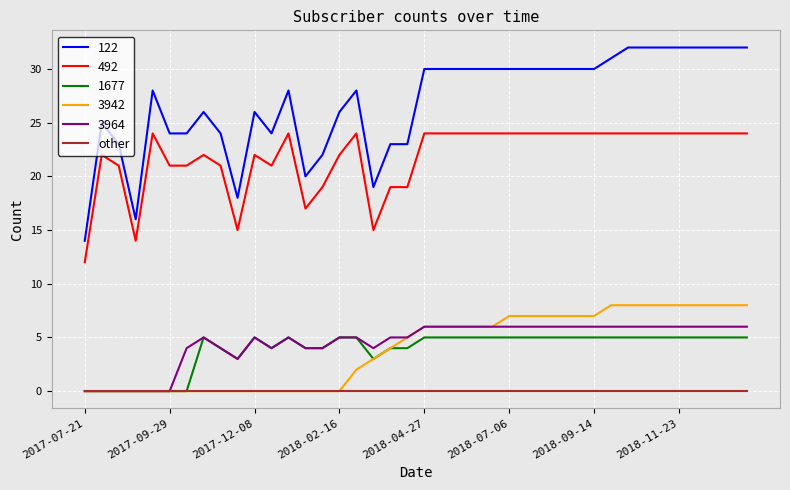

Which series has the largest total across all categories?

122